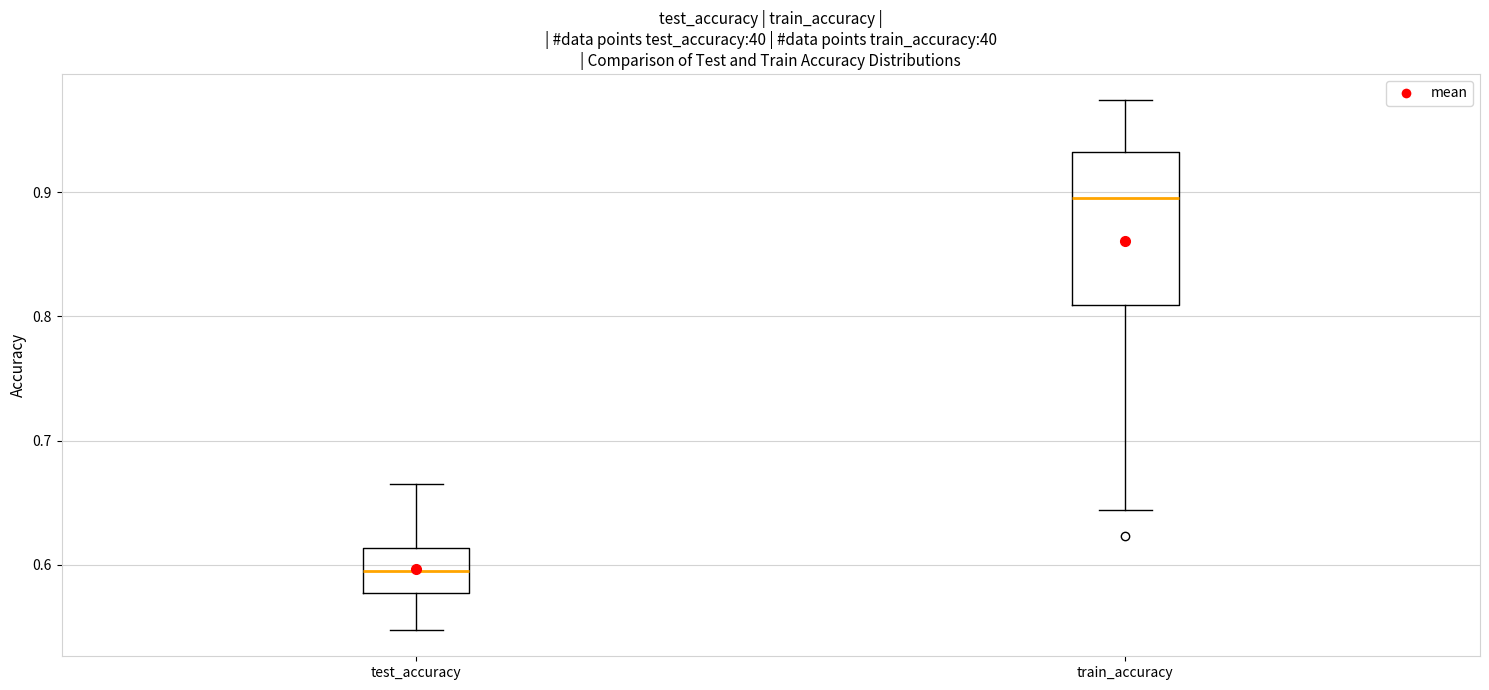

Comparing the boxes themselves (not the whiskers), which one is the tallest?

train_accuracy